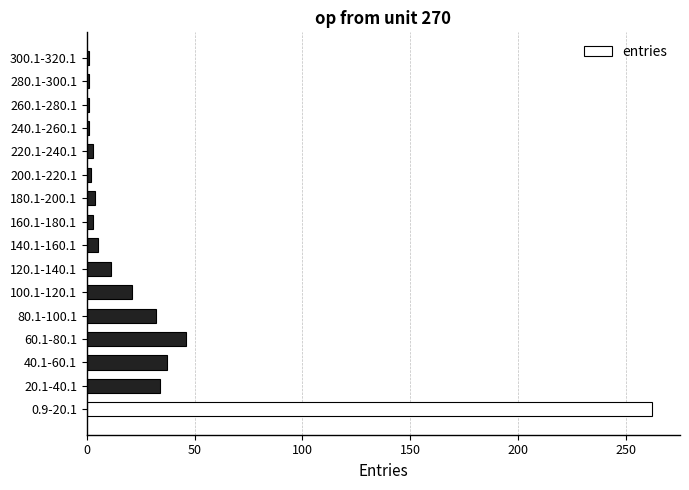

Which has a higher value, 20.1-40.1 or 60.1-80.1?

60.1-80.1